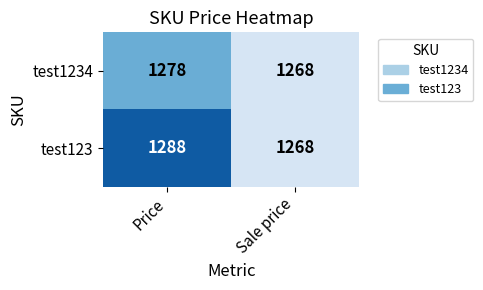

Rank the series by their average value, from highest to lowest.

test123, test1234